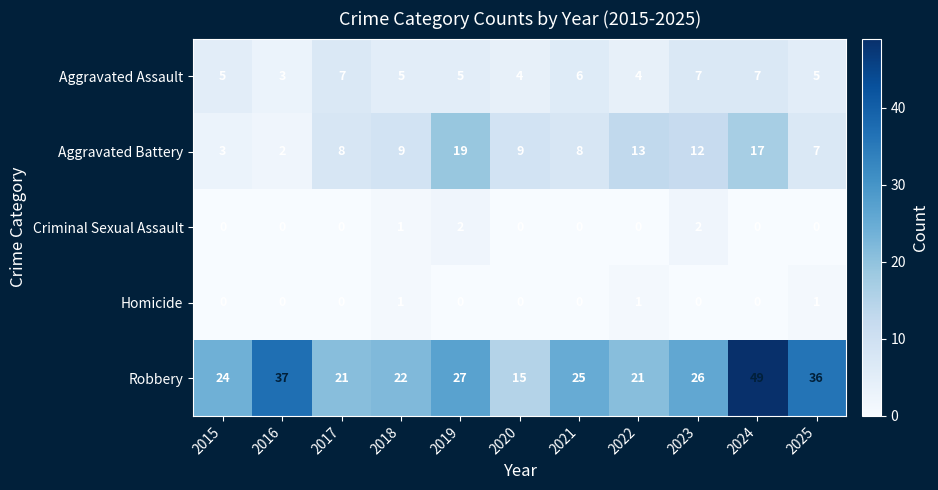

What is the difference between the maximum and second lowest values in the Aggravated Battery series?

16